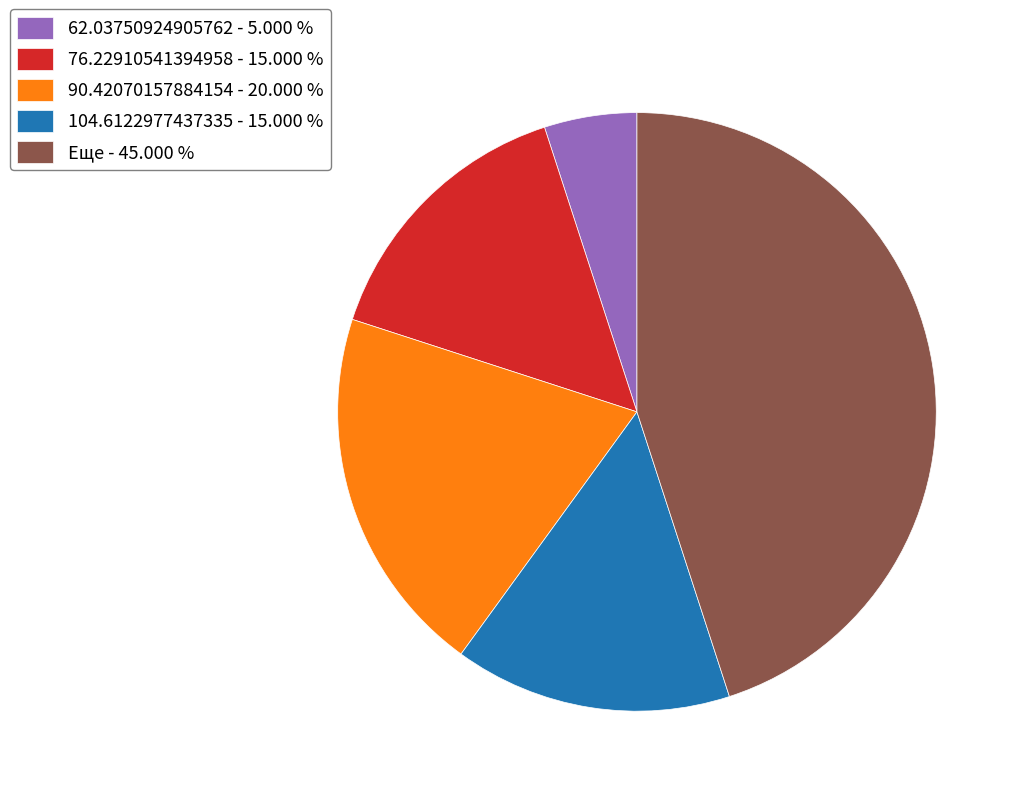

Do Еще and 104.6122977437335 together represent more than half of the pie?

Yes